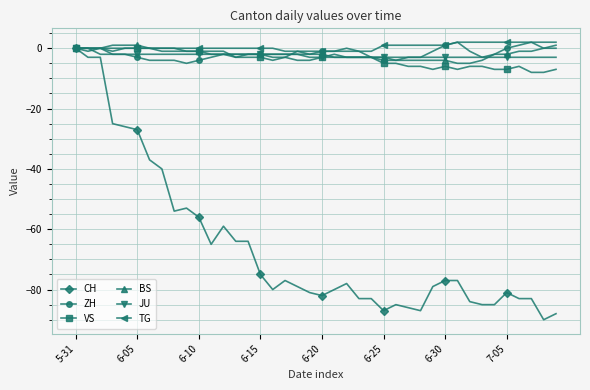

What is the minimum value shown in the chart?

-90